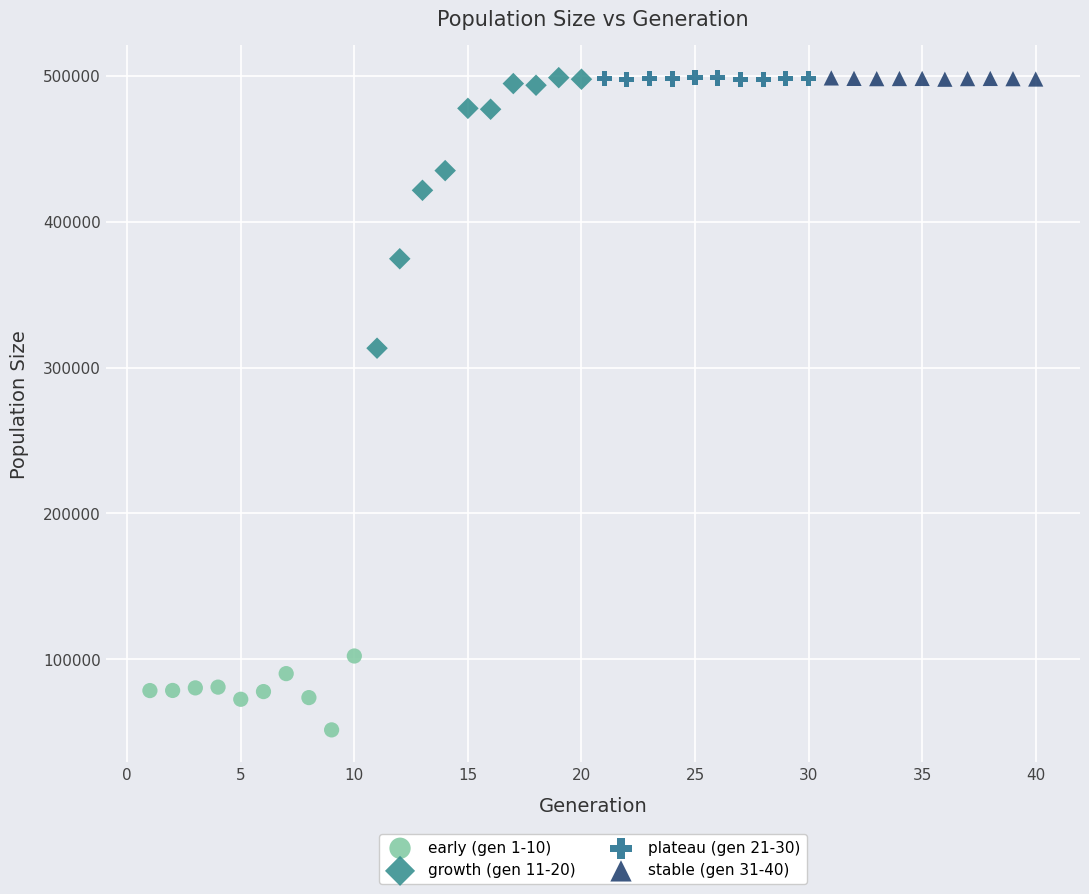

Which series has the largest Y range (max minus min)?

growth (gen 11-20)